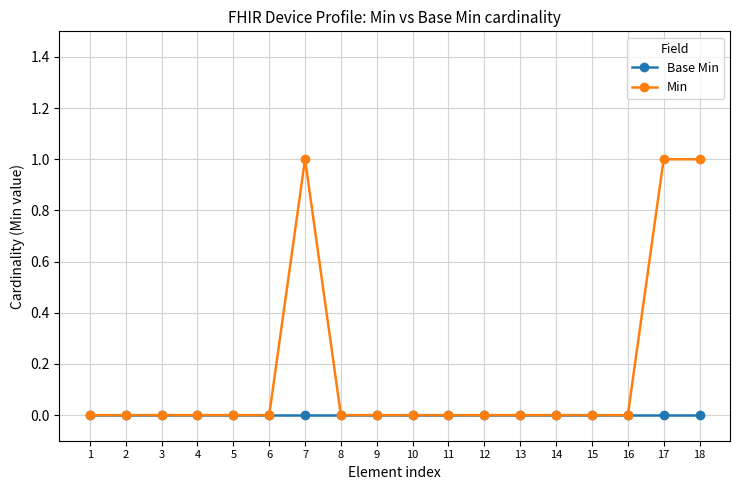

List the series in order of their peak value, lowest first.

Base Min, Min